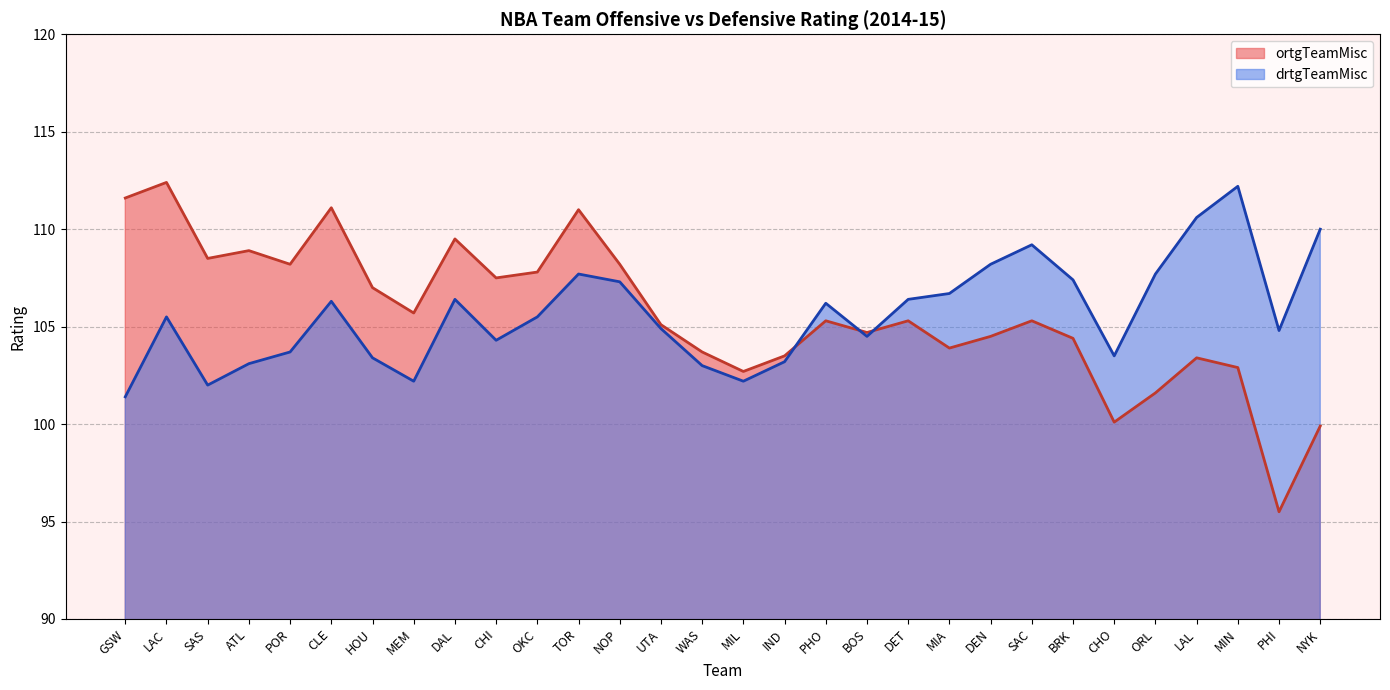

The drtgTeamMisc series shows 27.9 at NOP. True or false?

False